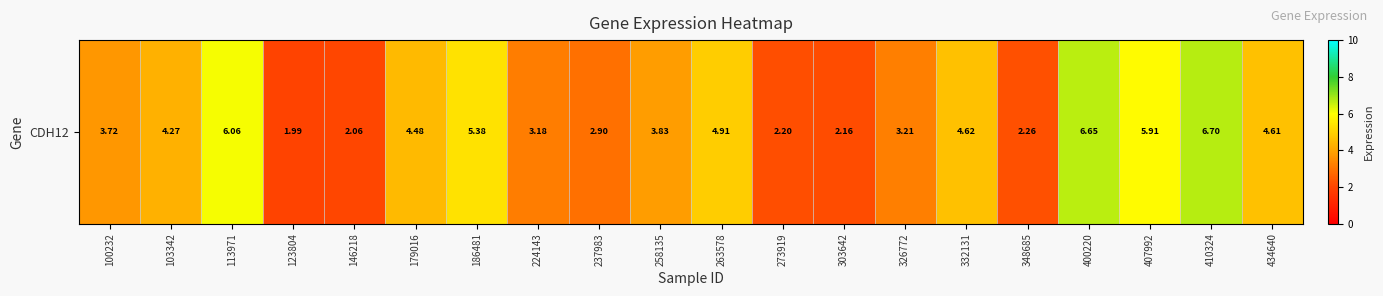

Reading right to left, transcribe all the data shown in this chart.

434640=4.6	410324=6.7	407992=5.9	400220=6.7	348685=2.3	332131=4.6	326772=3.2	303642=2.2	273919=2.2	263578=4.9	258135=3.8	237983=2.9	224143=3.2	186481=5.4	179016=4.5	146218=2.1	123804=2.0	113971=6.1	103342=4.3	100232=3.7